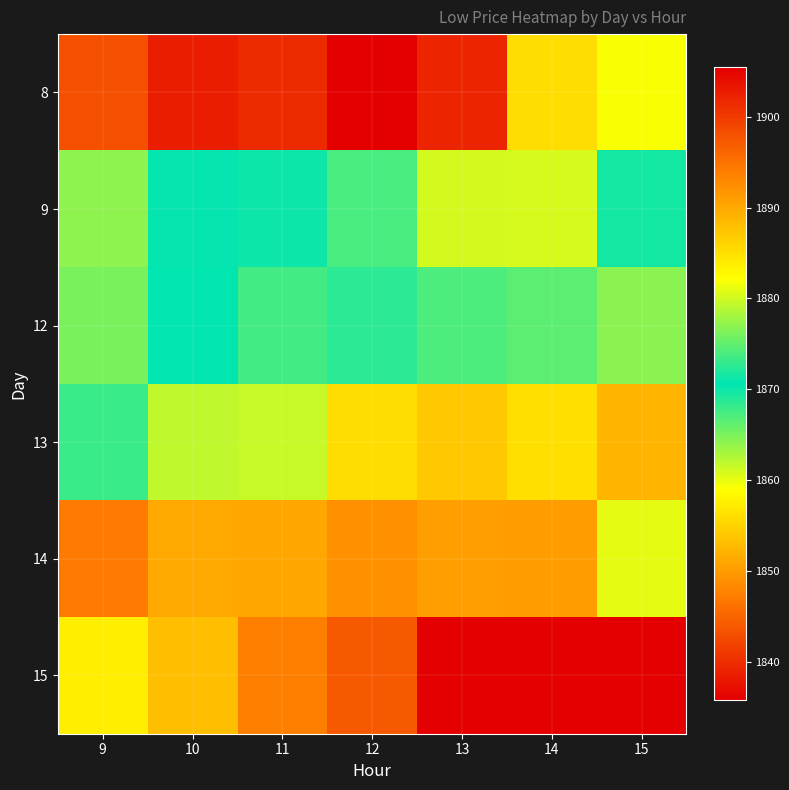

What is the difference between the highest and lowest values at 12?

61.4